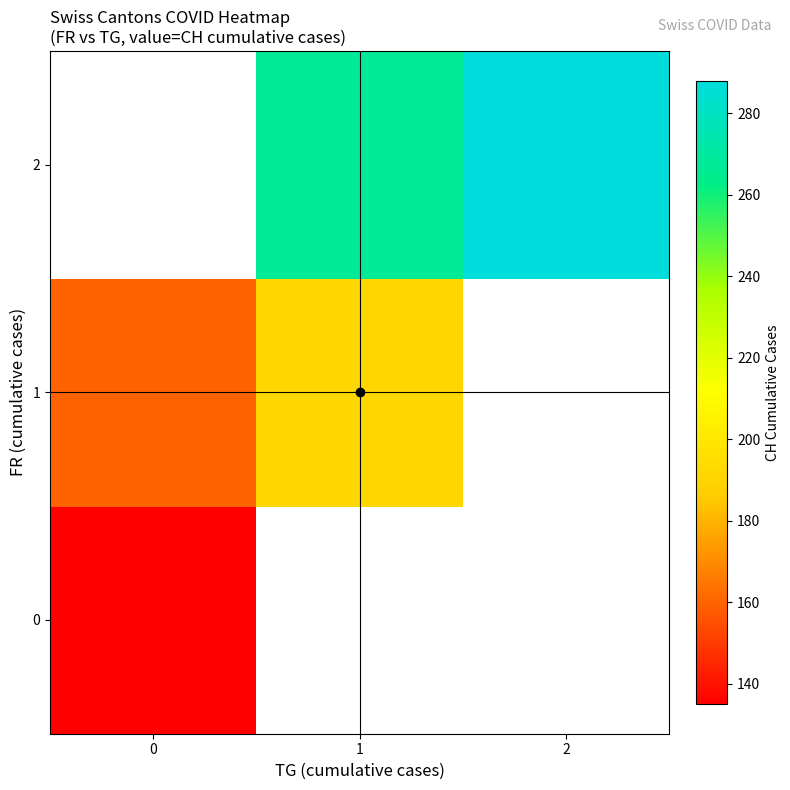

Which category has the highest value across all series?

2